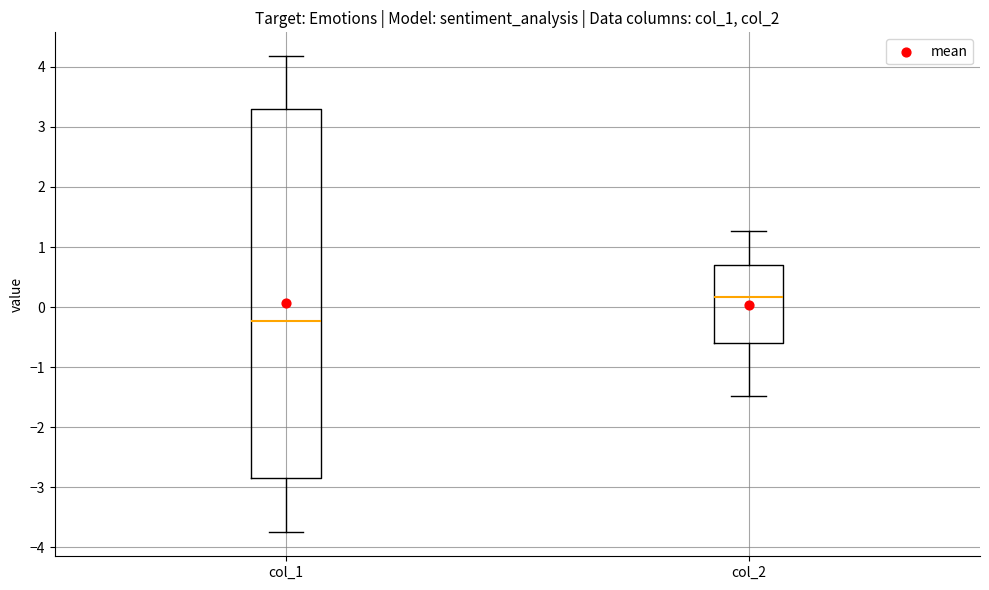

Which box is the tallest, from its lower edge to its upper edge?

col_1